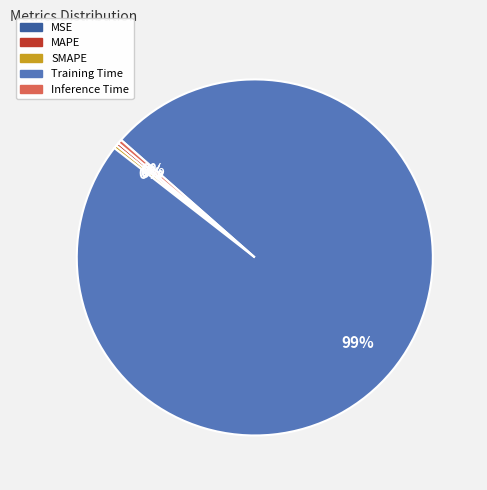

What is the largest slice in the pie chart?

Training Time